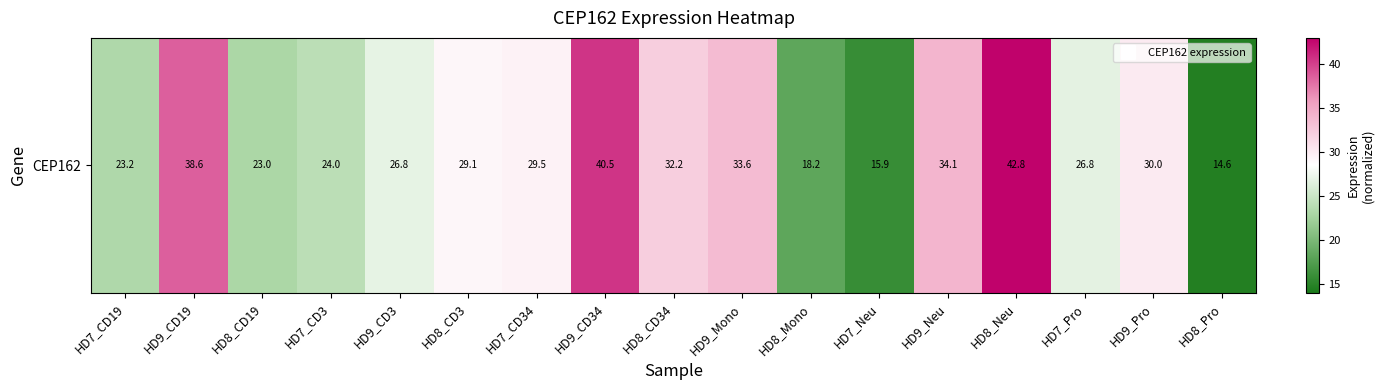

What is the sum of the values at HD8_CD3 and HD9_CD19?

67.7